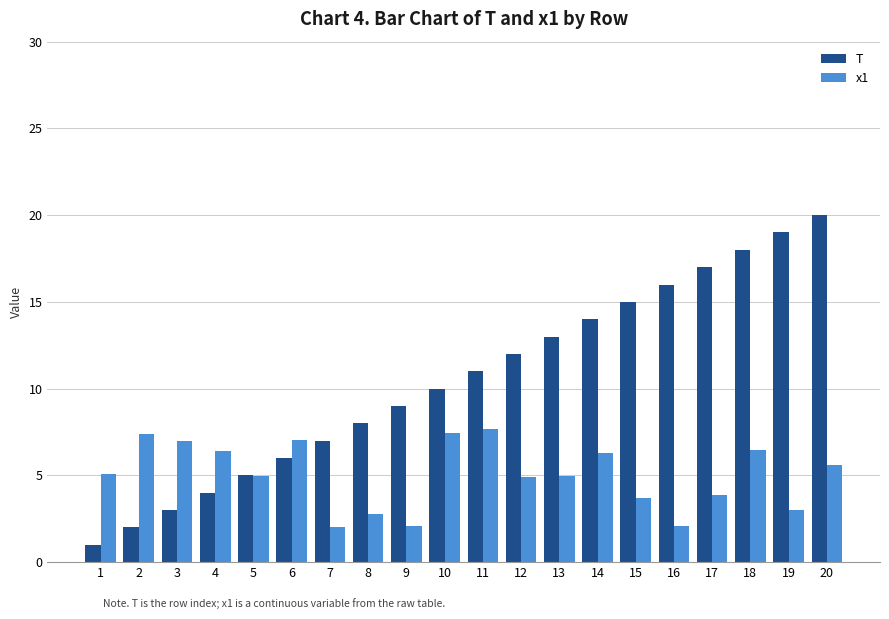

What is the difference between the highest and lowest values at 9?

6.9